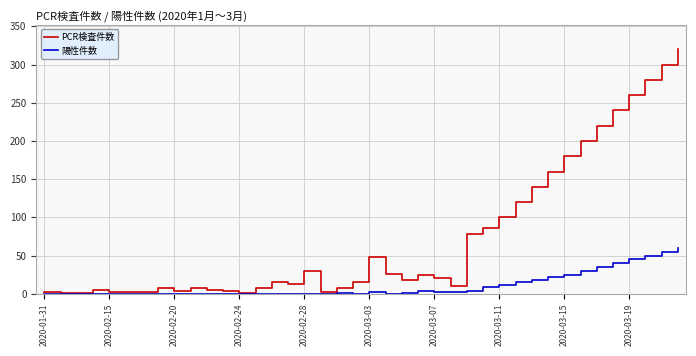

Which series has the largest total across all categories?

PCR検査件数